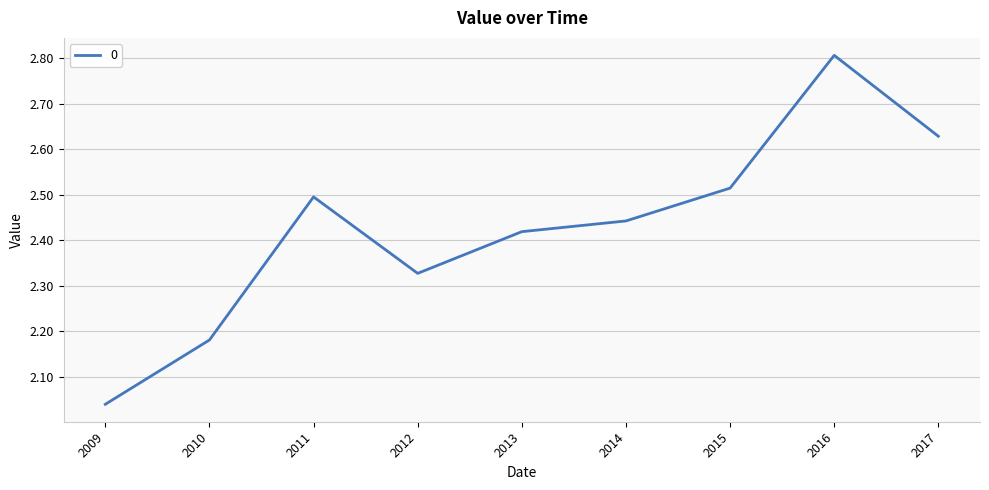

What is the difference between the maximum and second lowest values?

0.6